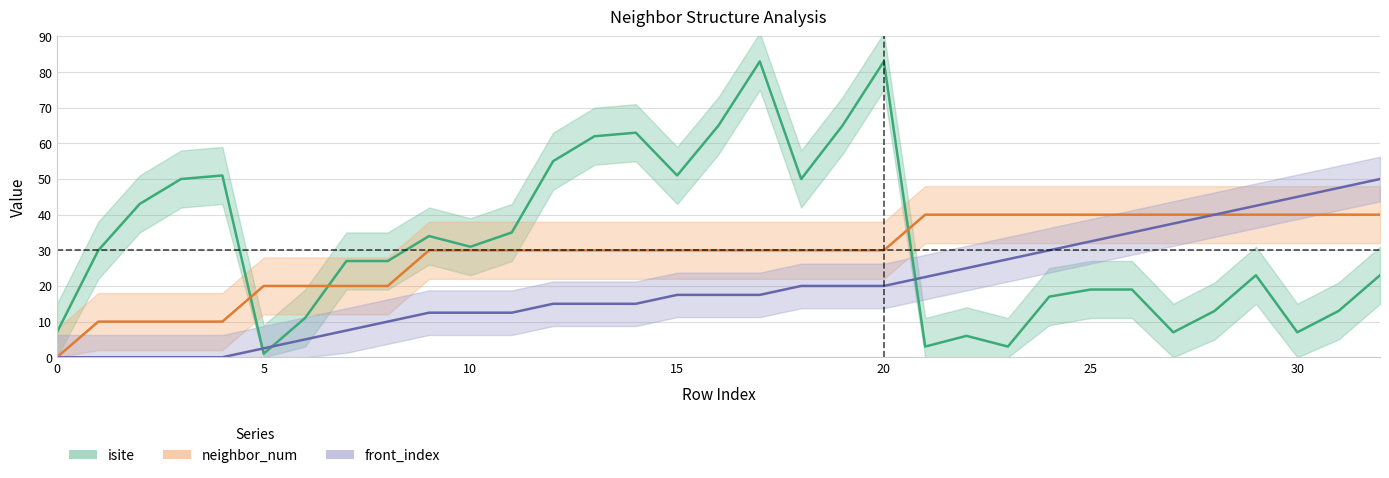

The value of neighbor_num at 5 is 30.6. True or false?

False